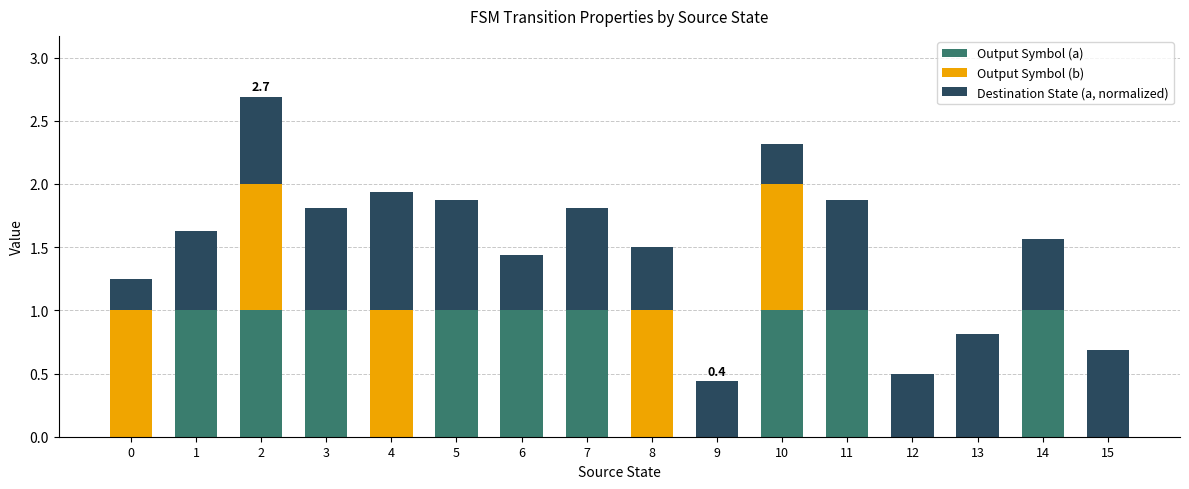

What is the sum of all Output Symbol (a) values?

9.0